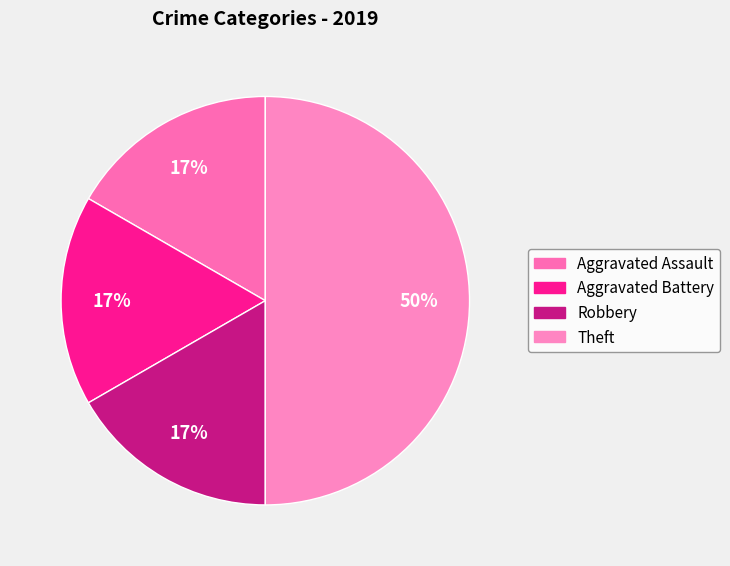

How many slices are in this pie chart?

4